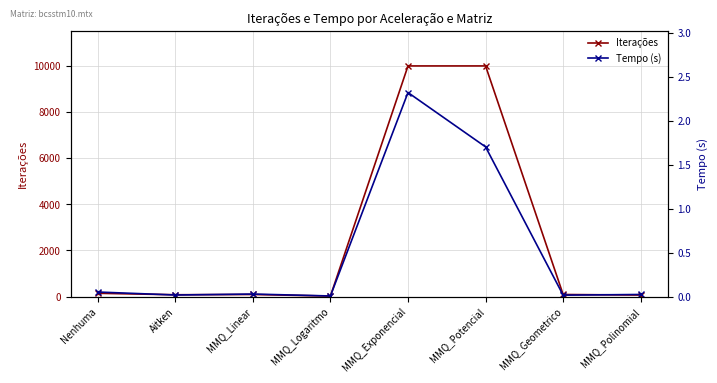

At which category does Tempo (s) reach its first local peak?

MMQ_Linear